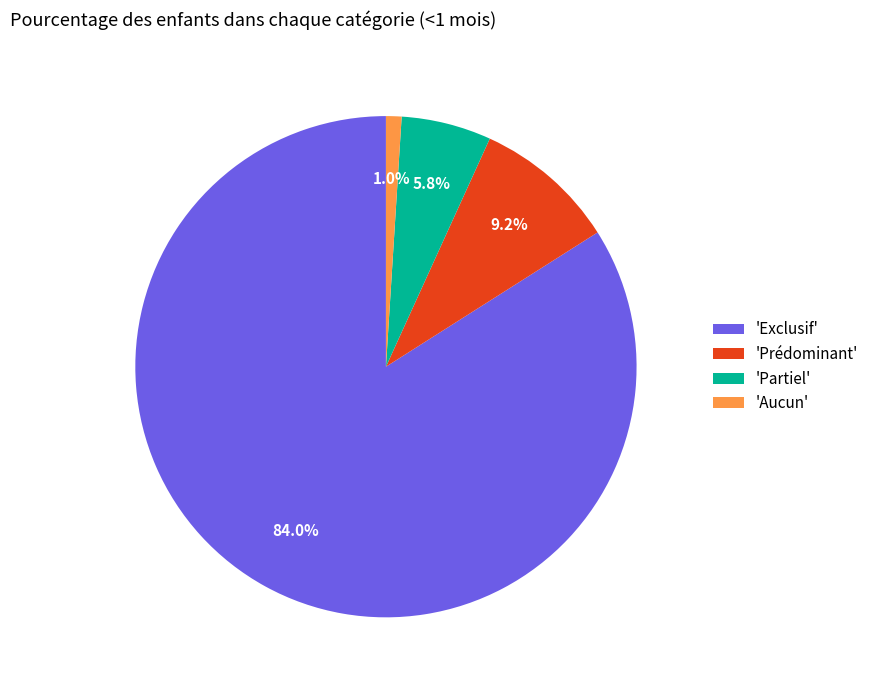

Between 'Partiel' and 'Prédominant', which is larger?

'Prédominant'